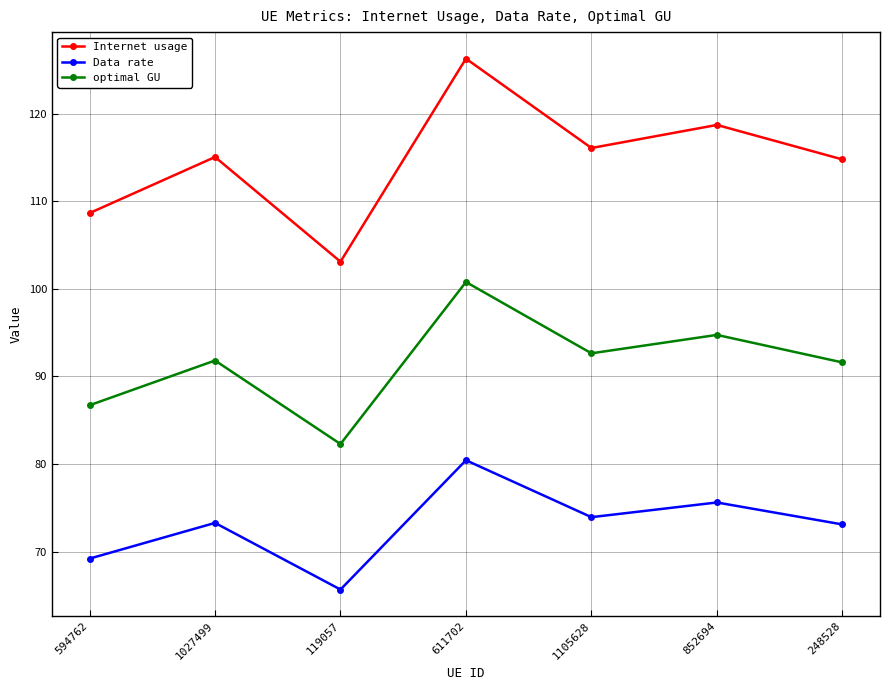

Count the number of data series in this chart.

3